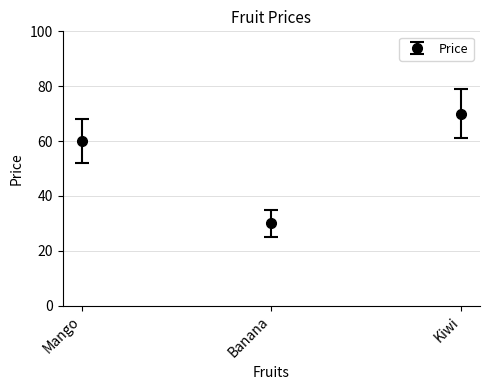

What is the maximum value shown in the chart?

70